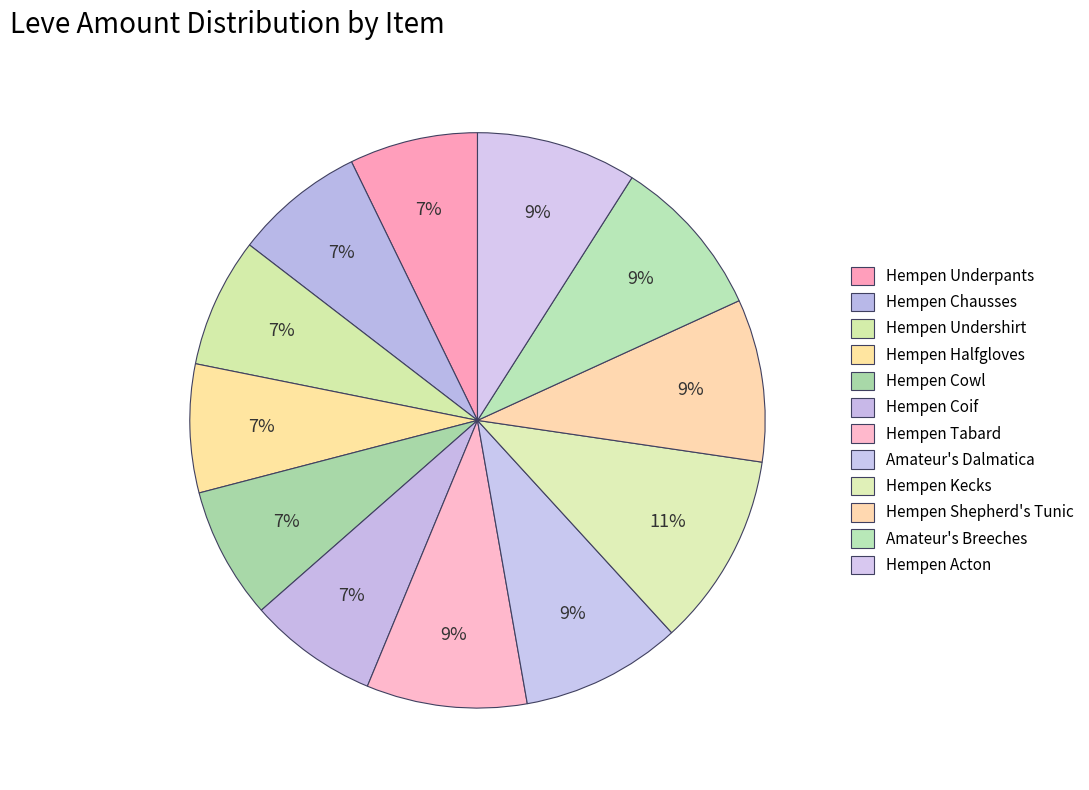

To the nearest percent, what is the combined percentage of Hempen Kecks and Hempen Acton?

20%